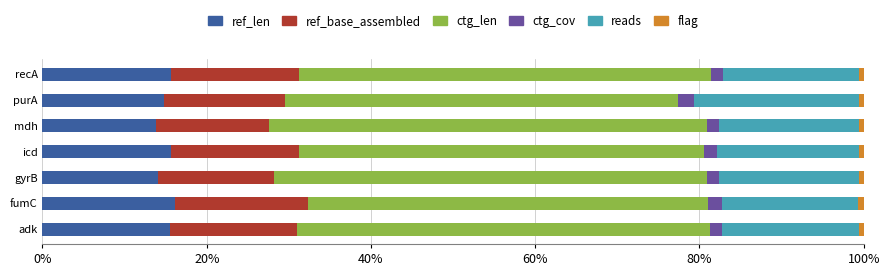

What is the sum of all ref_len values?

105.5